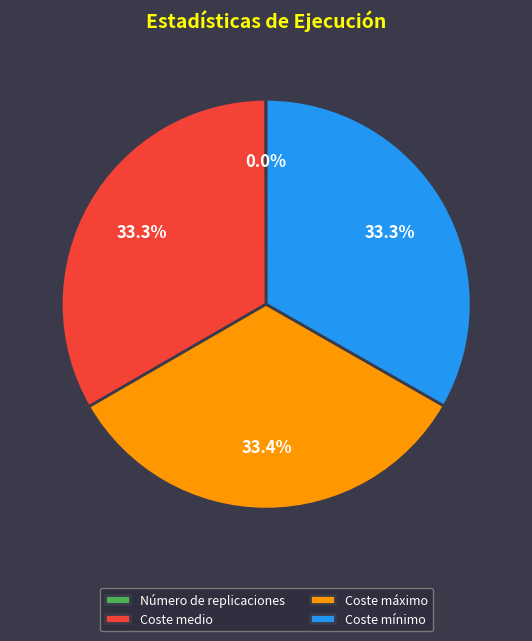

Combined, what portion of the pie is Coste medio and Coste máximo?

66.7%